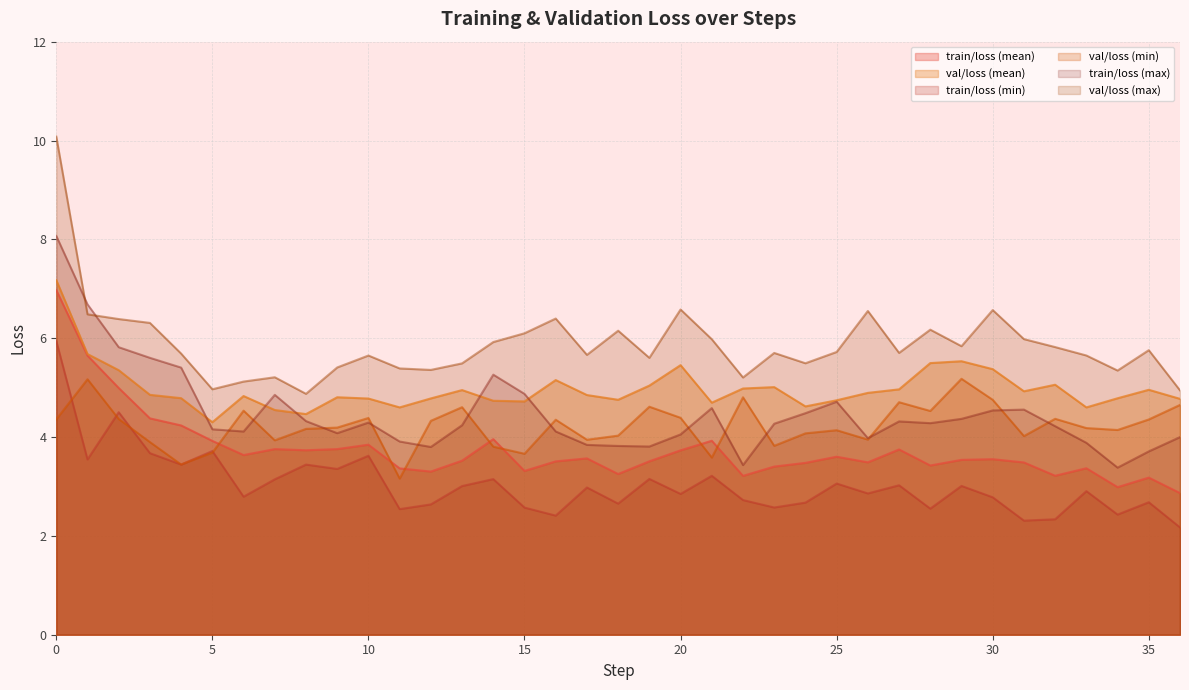

What is the average value of the val/loss (mean) series?

5.0